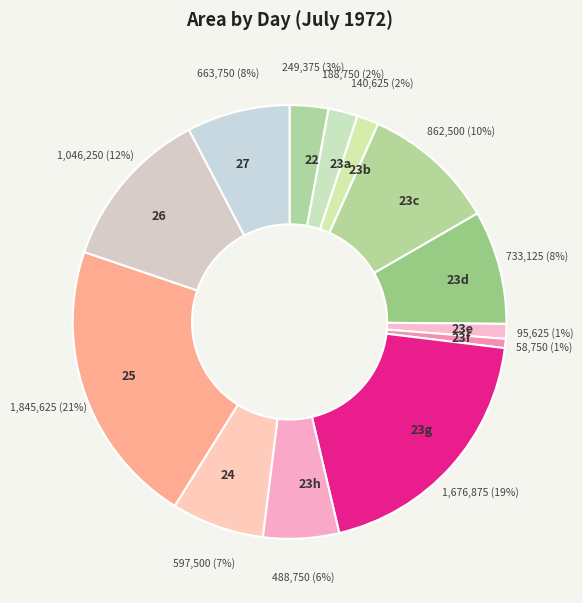

To the nearest percent, what portion does 23d represent?

8%